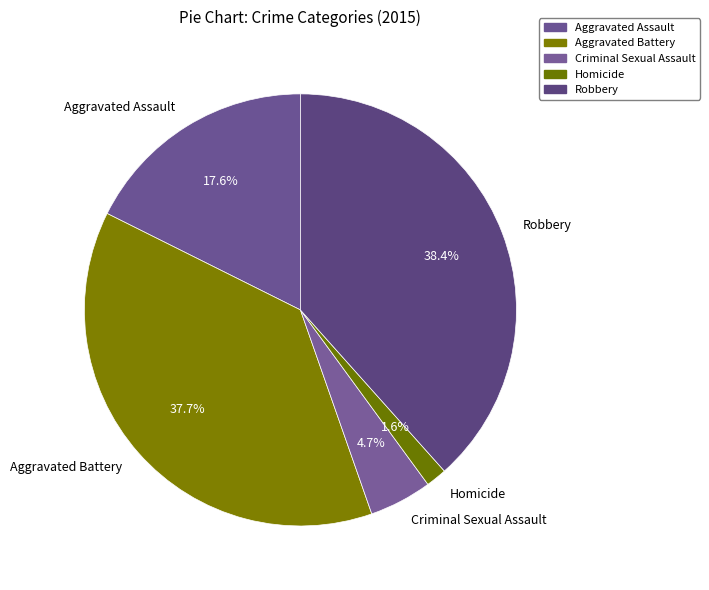

To the nearest percent, what portion does Homicide represent?

2%